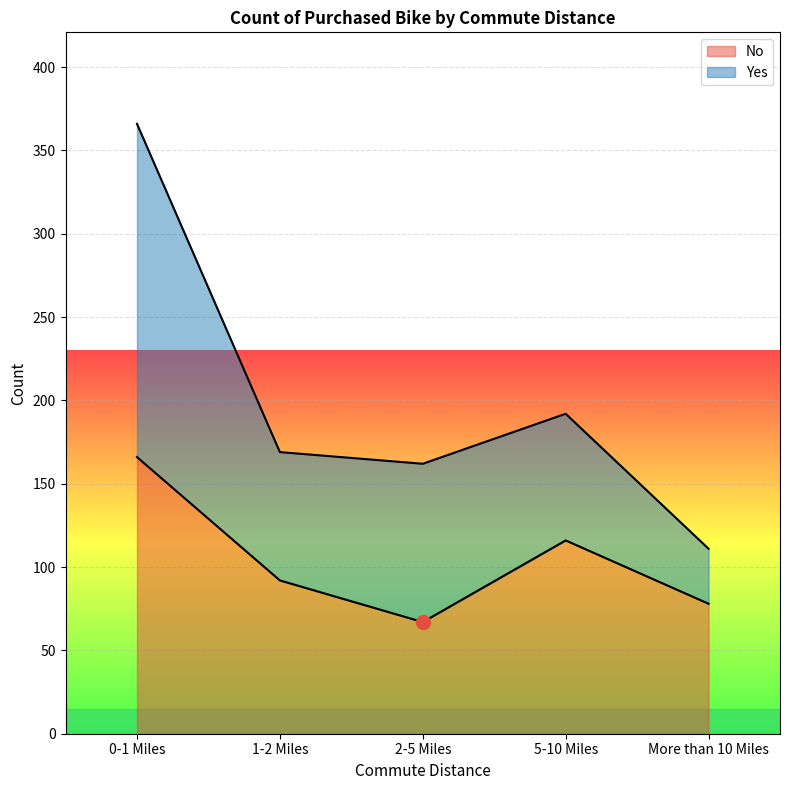

At which category does the data reach its first local peak?

5-10 Miles